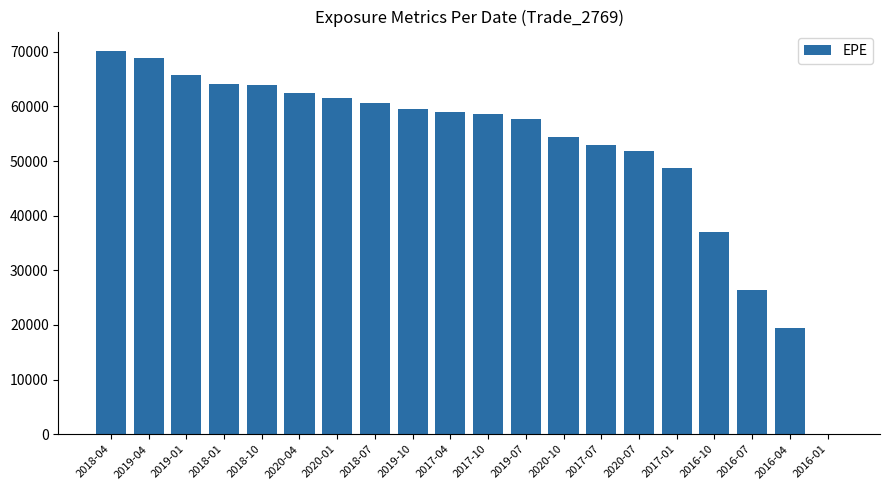

What is the change in value from 2017-04 to 2016-10?

-21975.6